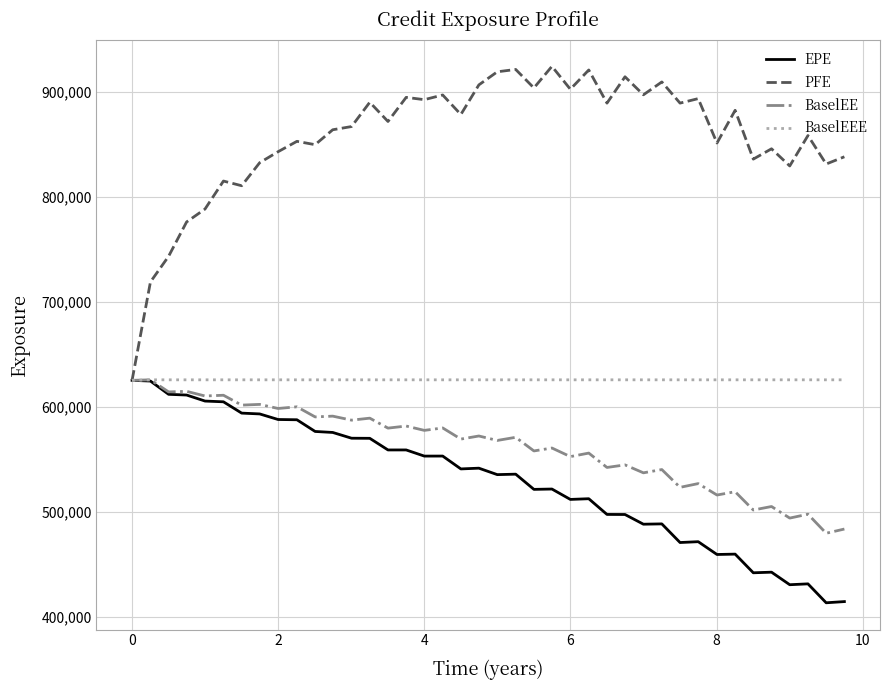

Which series has the largest total across all categories?

PFE